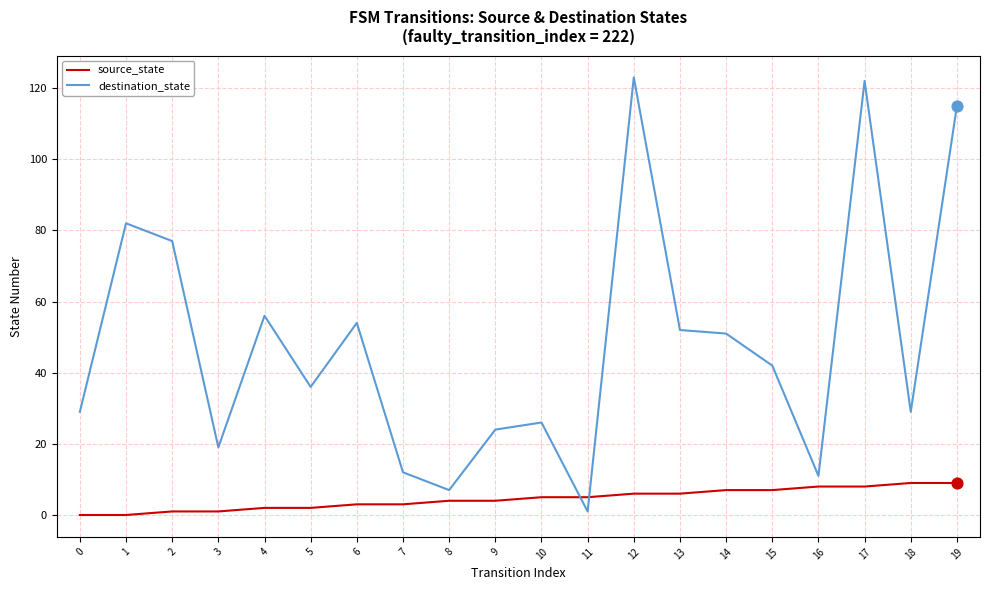

Which series has the largest total across all categories?

destination_state